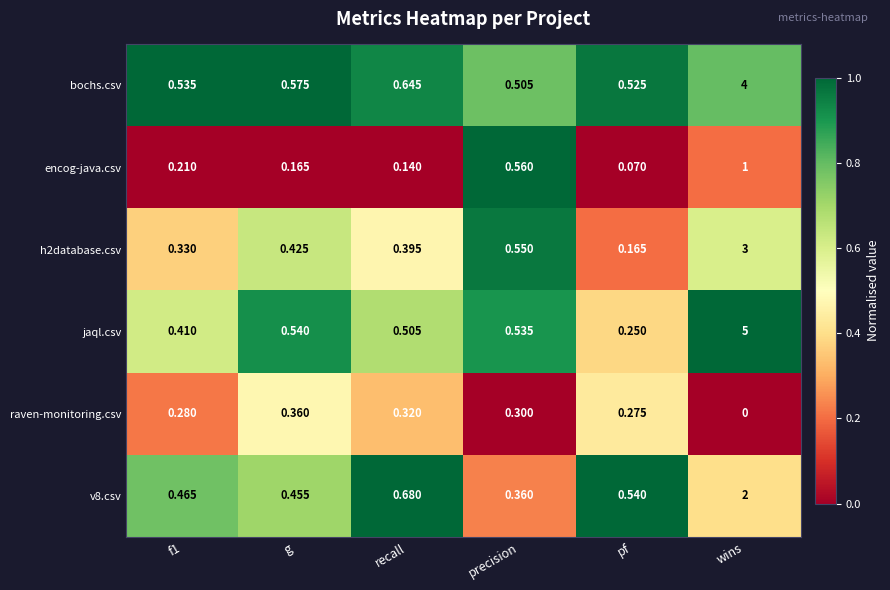

Where is jaql.csv nearest to the value 2?

g